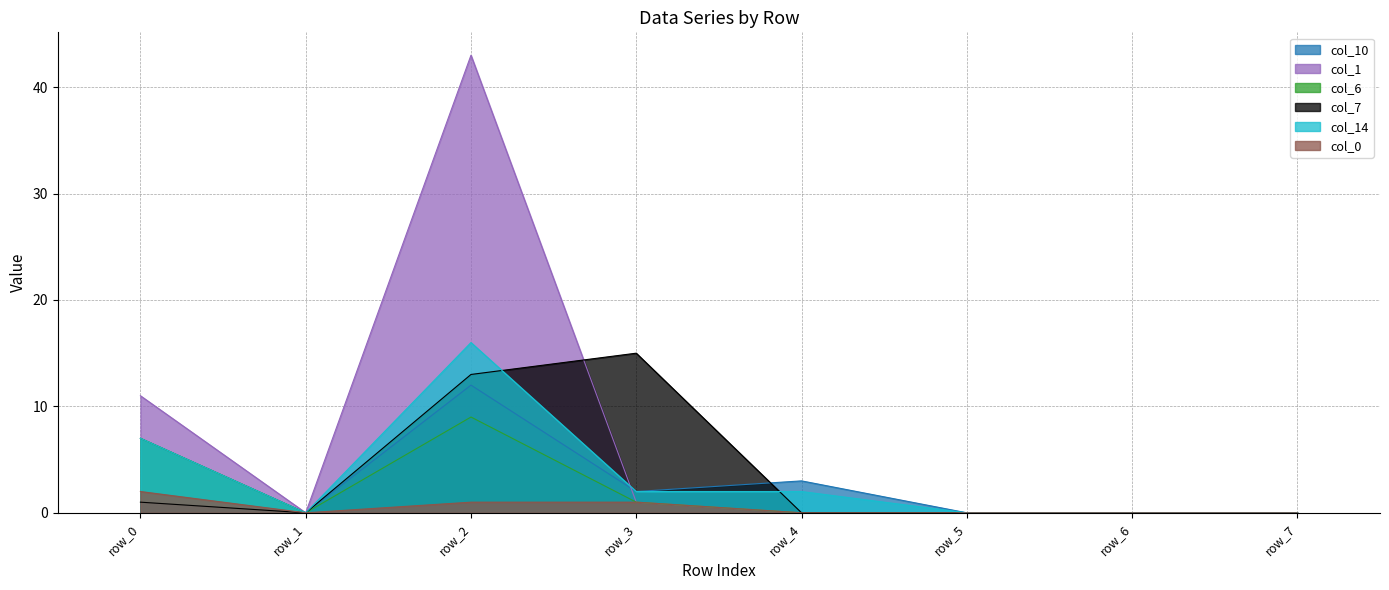

Does the chart display data point markers on the line(s)?

No